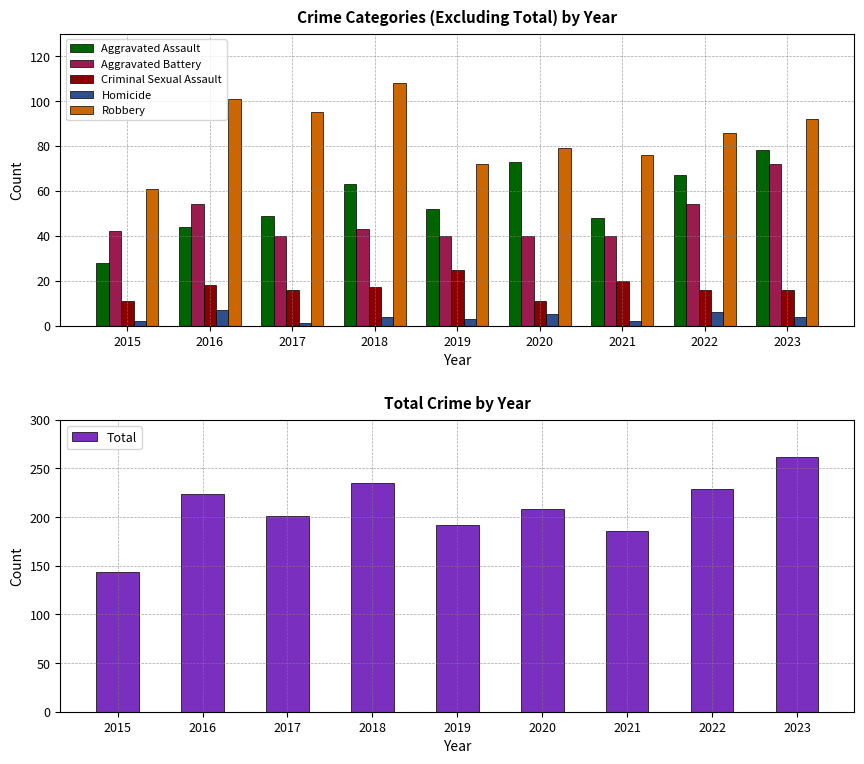

Reading left to right, extract all data points from this chart.

Aggravated Assault: 2015=28	2016=44	2017=49	2018=63	2019=52	2020=73	2021=48	2022=67	2023=78
Aggravated Battery: 2015=42	2016=54	2017=40	2018=43	2019=40	2020=40	2021=40	2022=54	2023=72
Criminal Sexual Assault: 2015=11	2016=18	2017=16	2018=17	2019=25	2020=11	2021=20	2022=16	2023=16
Homicide: 2015=2	2016=7	2017=1	2018=4	2019=3	2020=5	2021=2	2022=6	2023=4
Robbery: 2015=61	2016=101	2017=95	2018=108	2019=72	2020=79	2021=76	2022=86	2023=92
Total: 2015=144	2016=224	2017=201	2018=235	2019=192	2020=208	2021=186	2022=229	2023=262